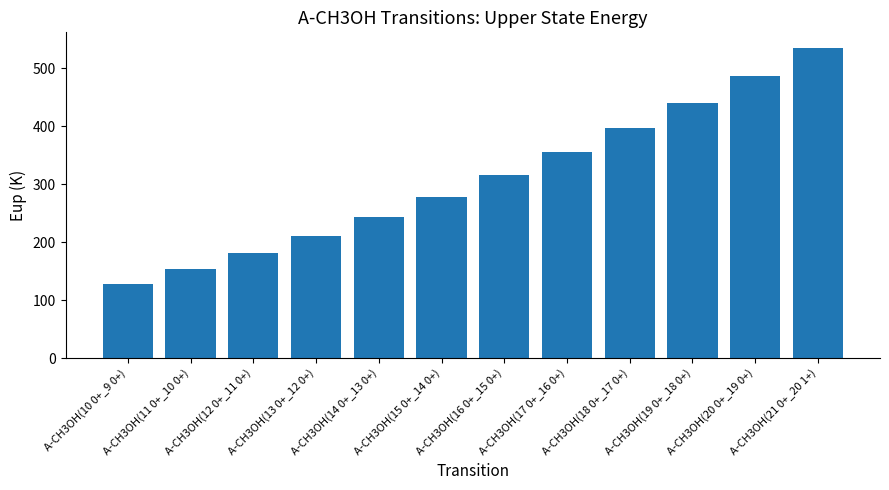

The value at A-CH3OH(15 0+_14 0+) is 189.4. True or false?

False